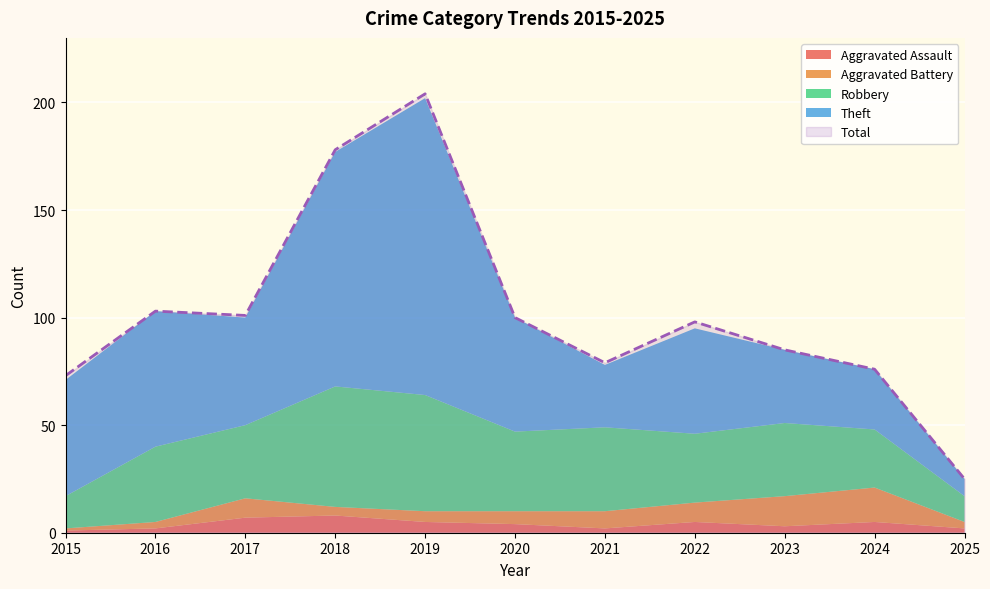

True or false: Theft and Aggravated Assault cross at least once.

False